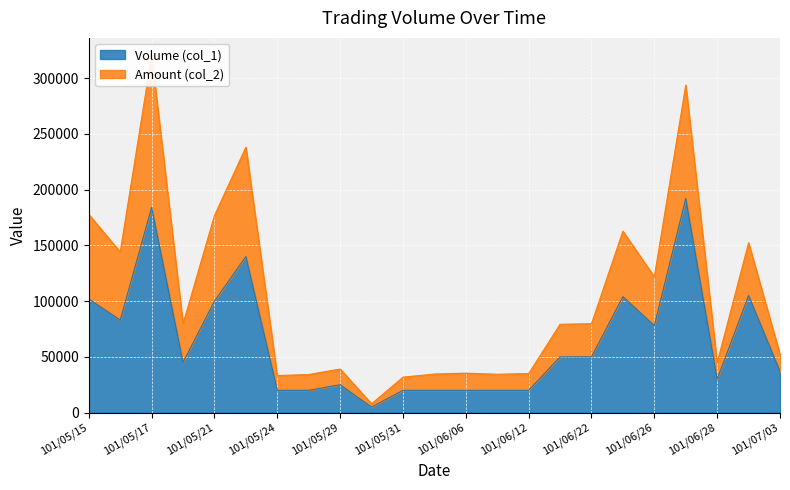

True or false: Amount (col_2) and Volume (col_1) intersect in this chart.

False